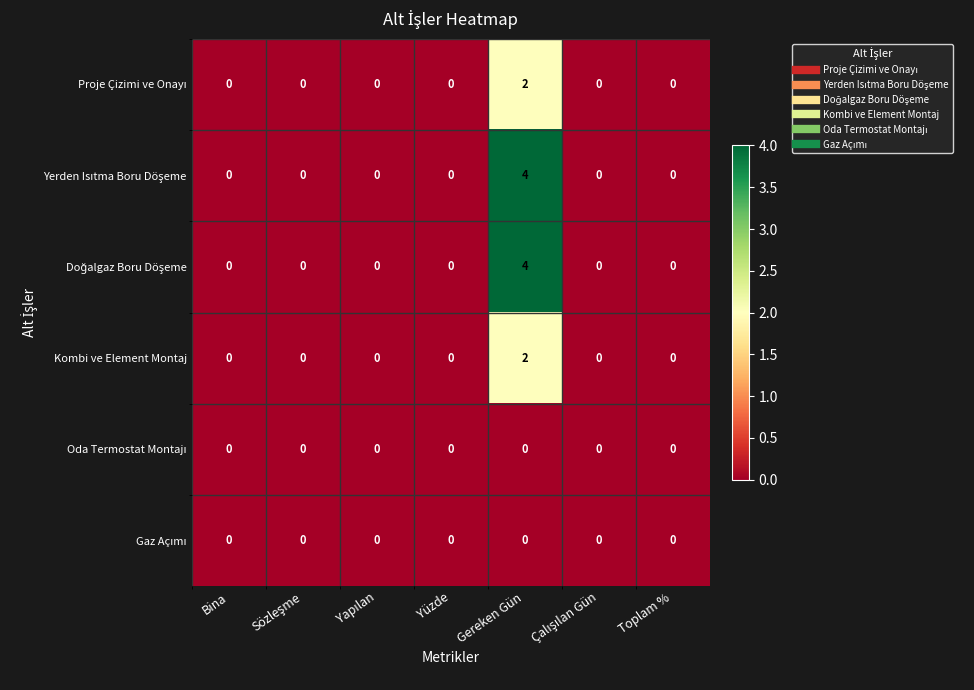

At which category is the sum across all series the highest?

Gereken Gün